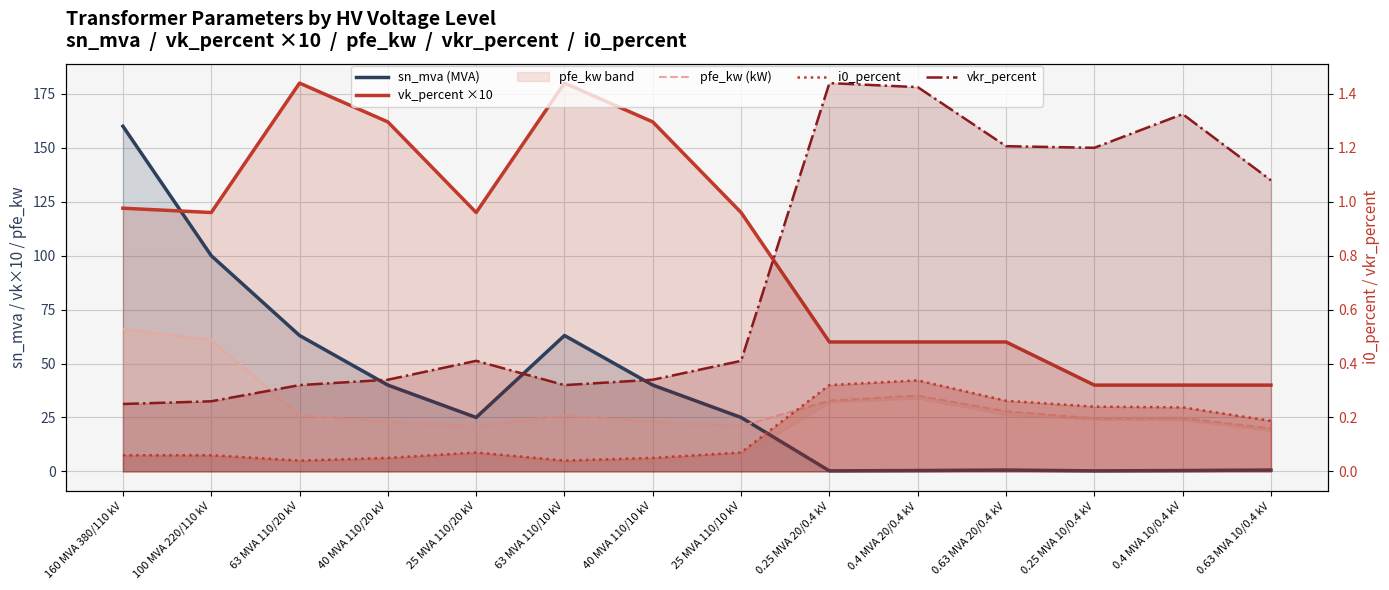

Which category has the highest value across all series?

63 MVA 110/20 kV